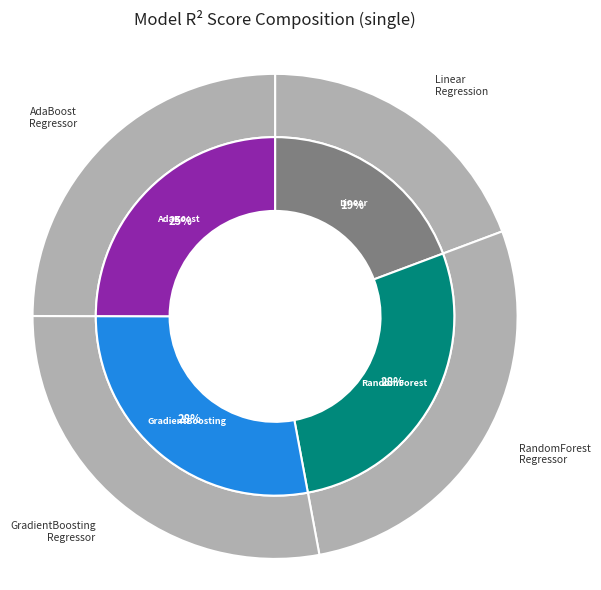

What is the change in value from LinearRegression to RandomForestRegressor?

+0.3